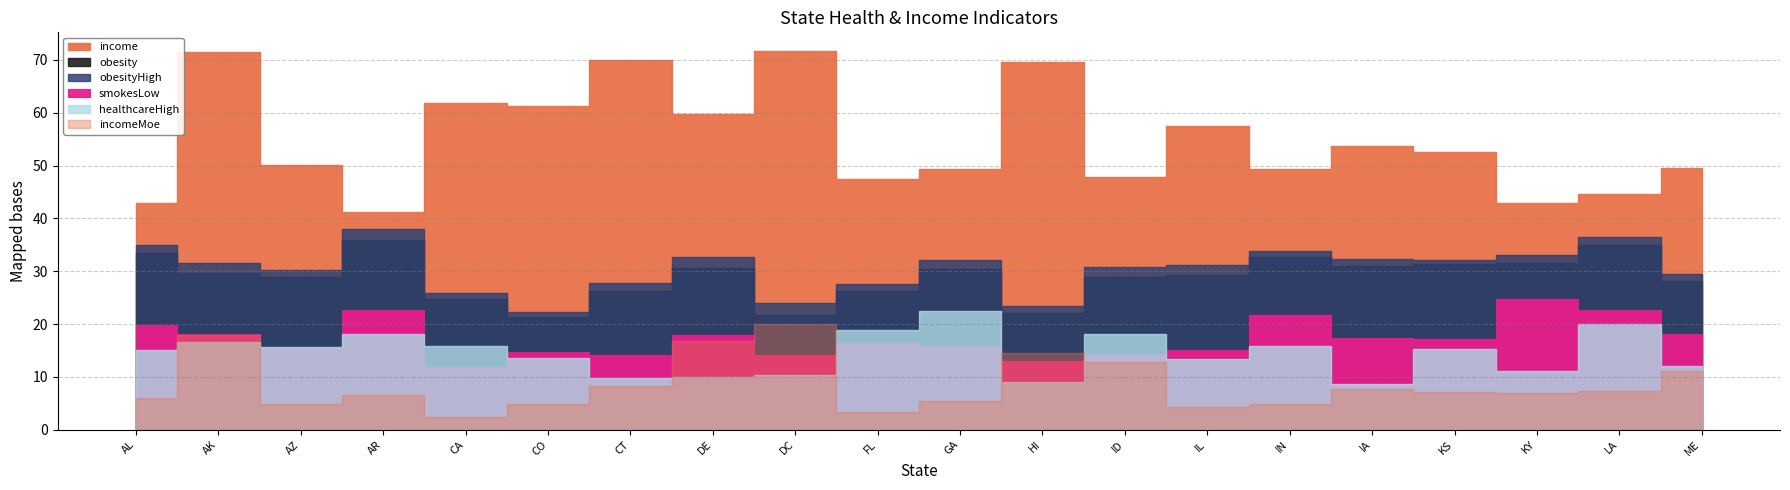

What is the sum of the smokesLow values at DE and KY?

42.6